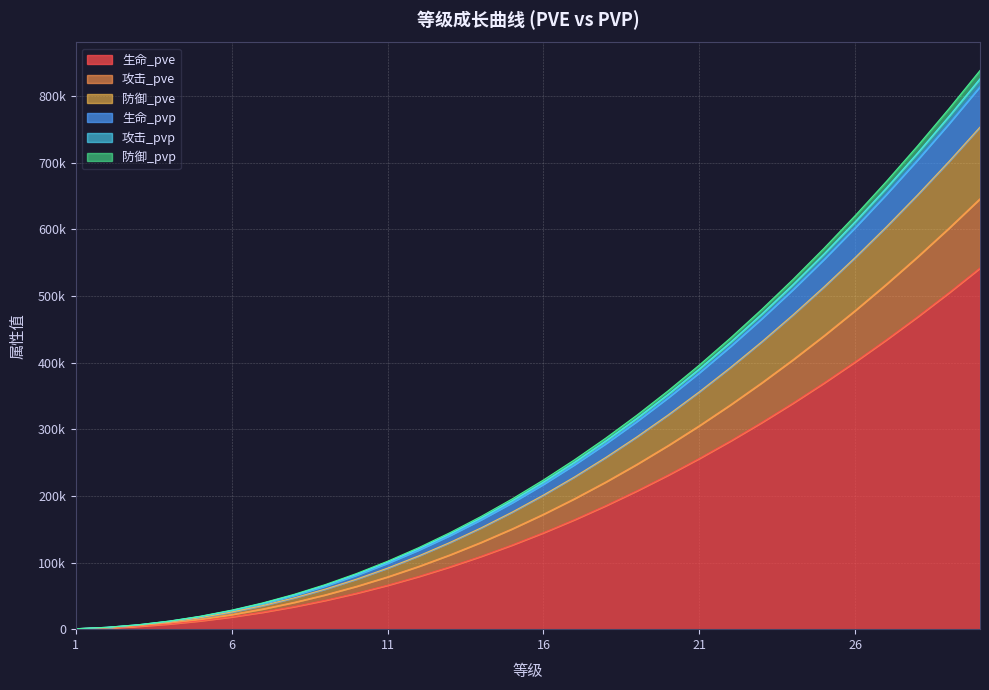

How many data points in 生命_pvp are above 223900?

14